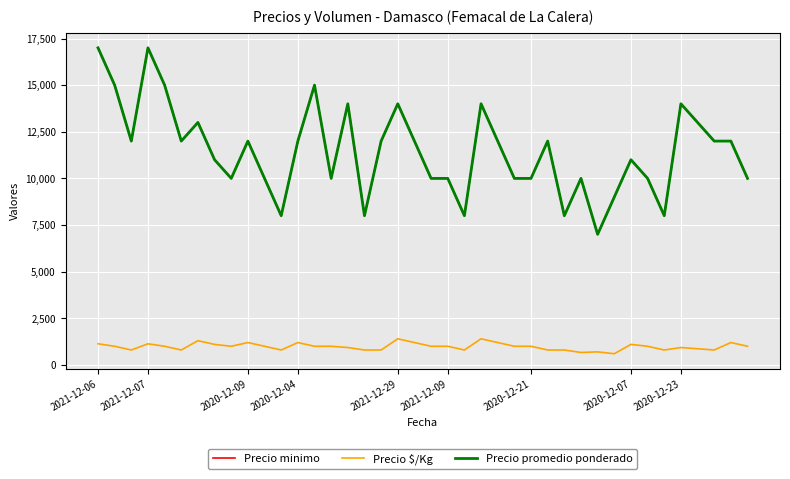

Does the chart have visible grid lines?

Yes